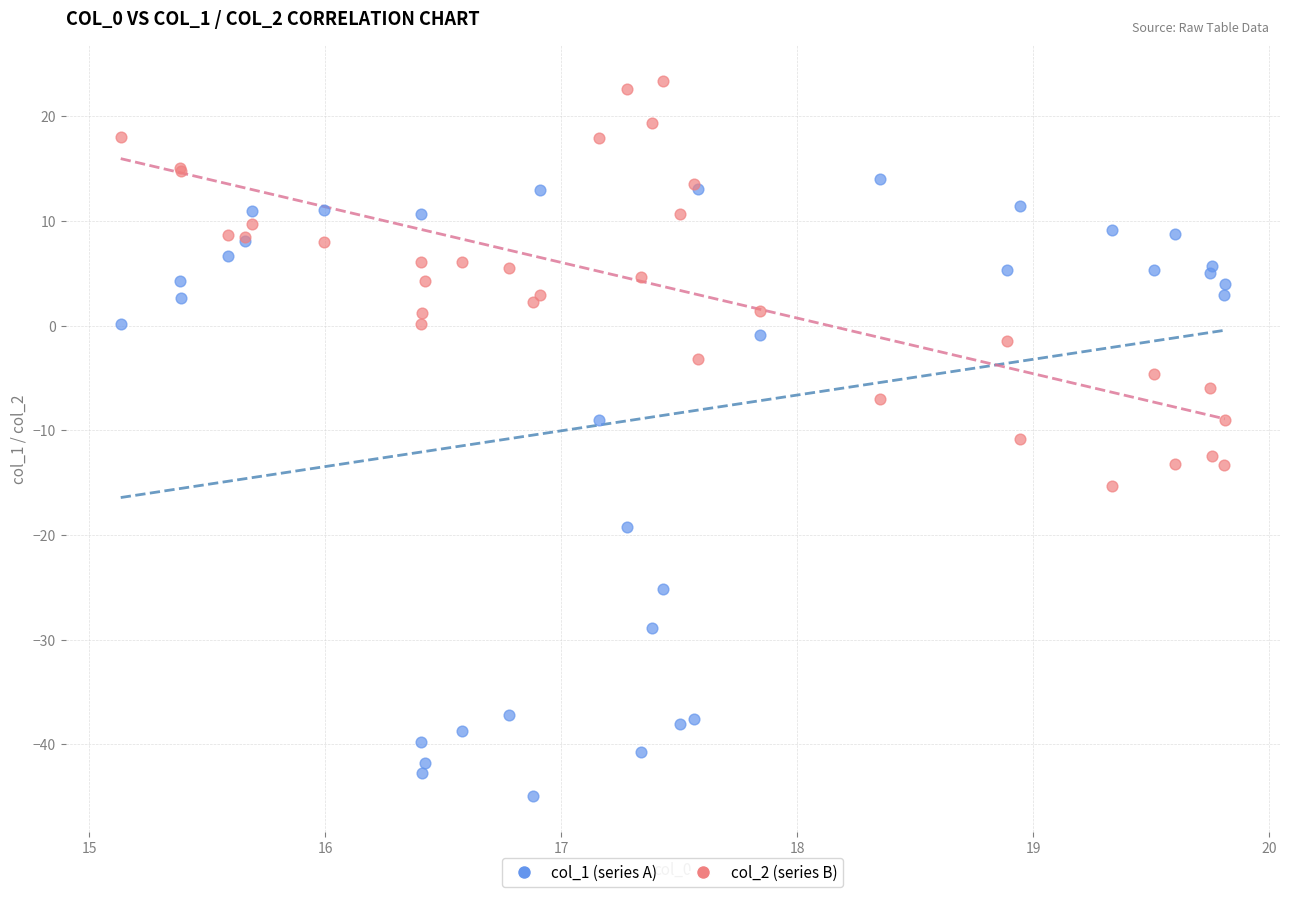

Which series has the largest Y range (max minus min)?

col_1 (series A)